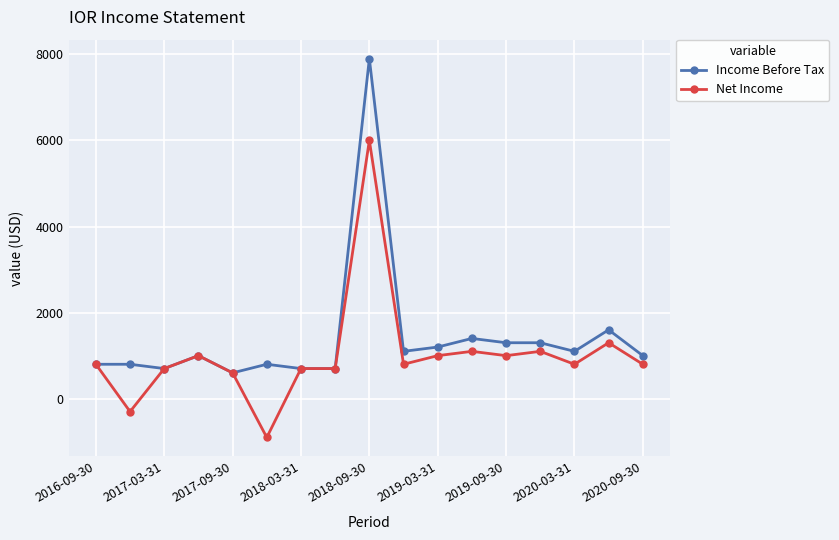

List the series in order of their peak value, lowest first.

Net Income, Income Before Tax